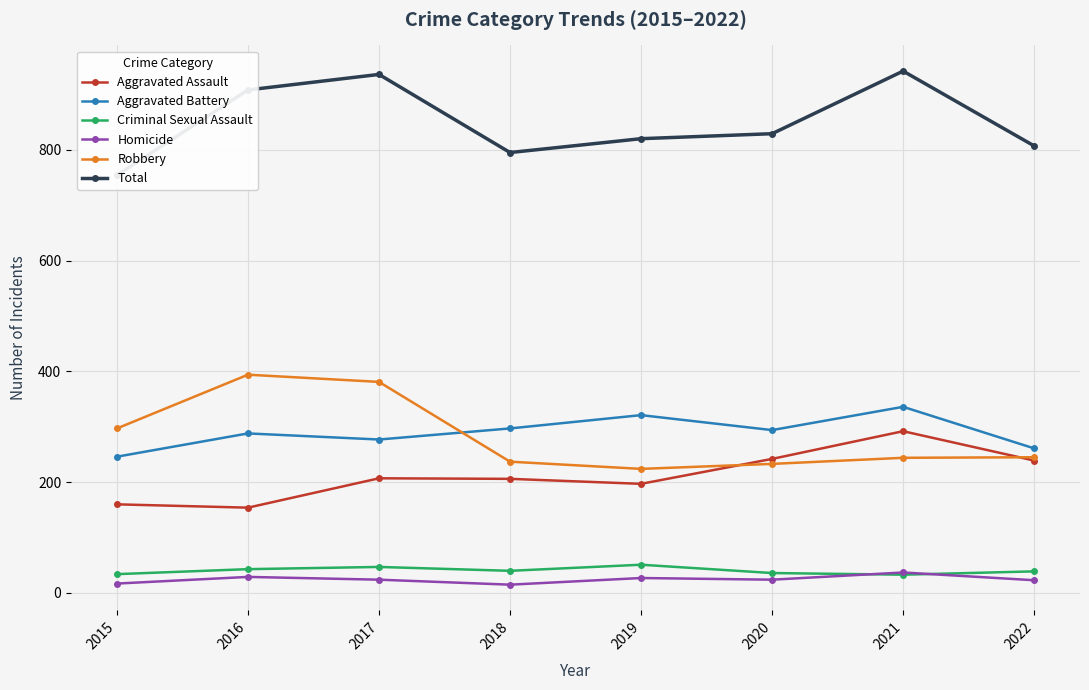

Rank the series at 2016 from highest to lowest value.

Total, Robbery, Aggravated Battery, Aggravated Assault, Criminal Sexual Assault, Homicide